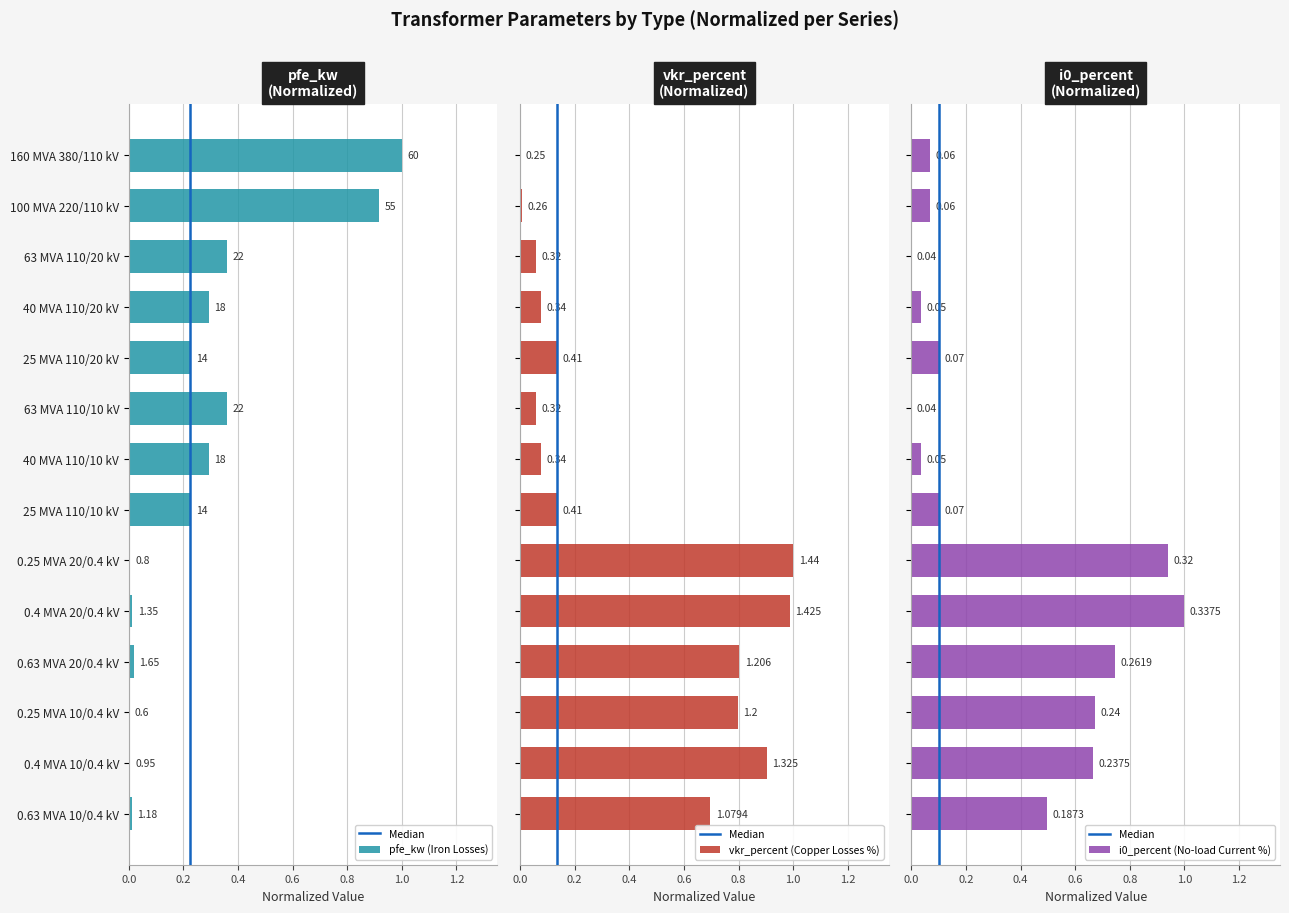

How many bars are there in total?

42